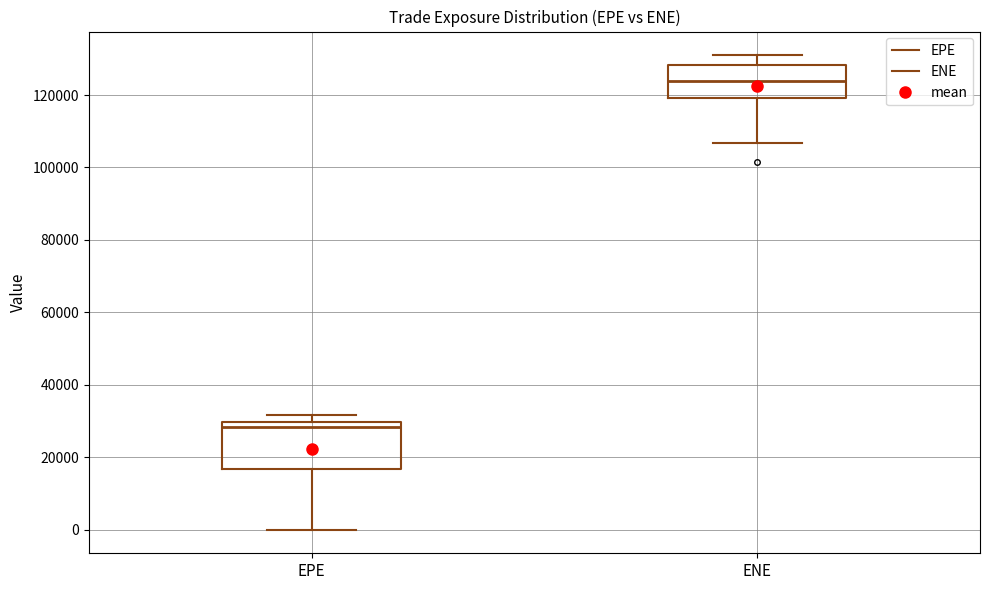

Where does the lower whisker of the box for ENE end on the y-axis? The values are not printed on the chart, so give them approximately, as read against the axis.

106000